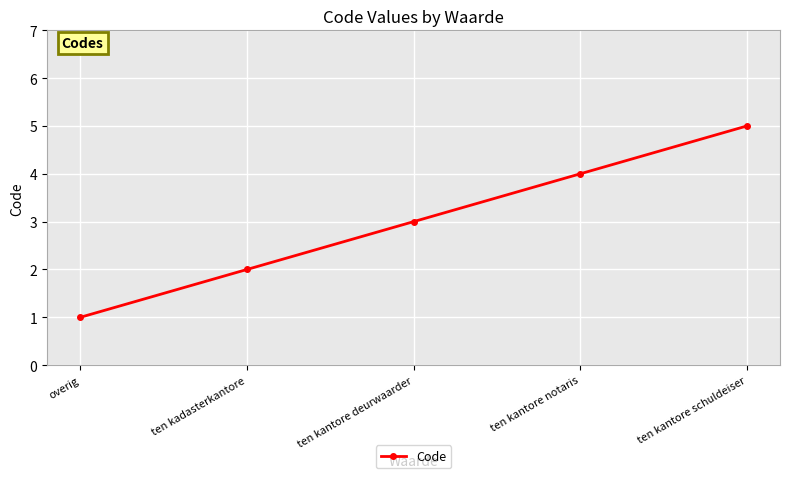

What is the change in value from overig to ten kantore deurwaarder?

+2